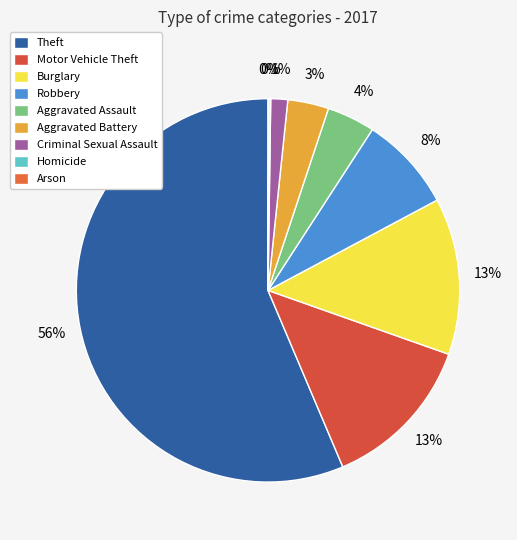

What percentage is the Aggravated Assault slice, to the nearest percent?

4%